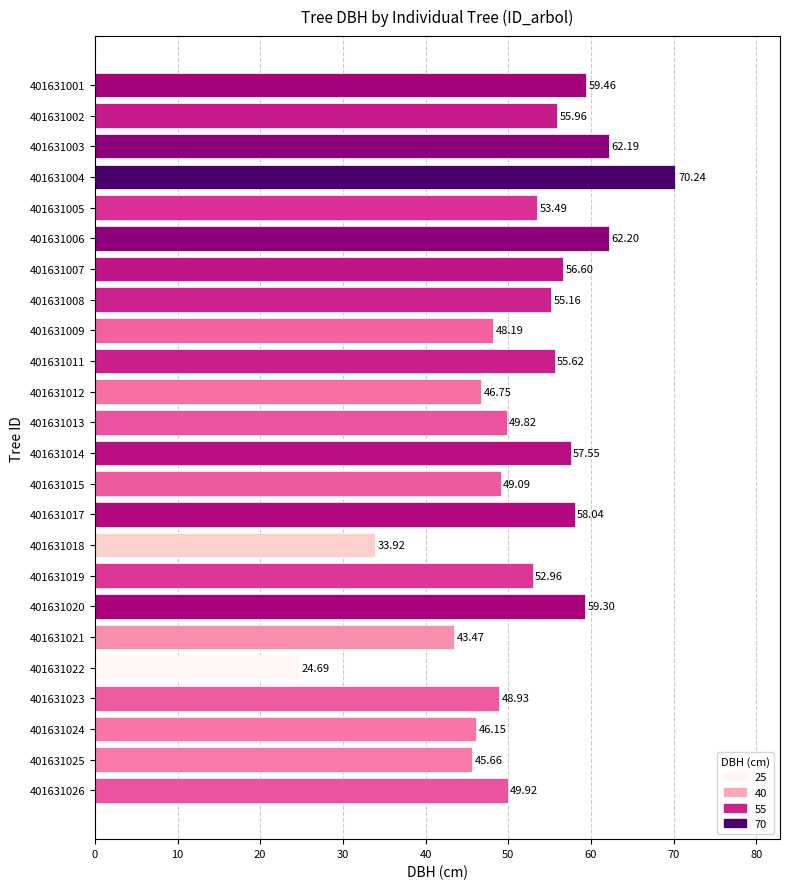

What is the difference between the maximum and second lowest values?

36.3